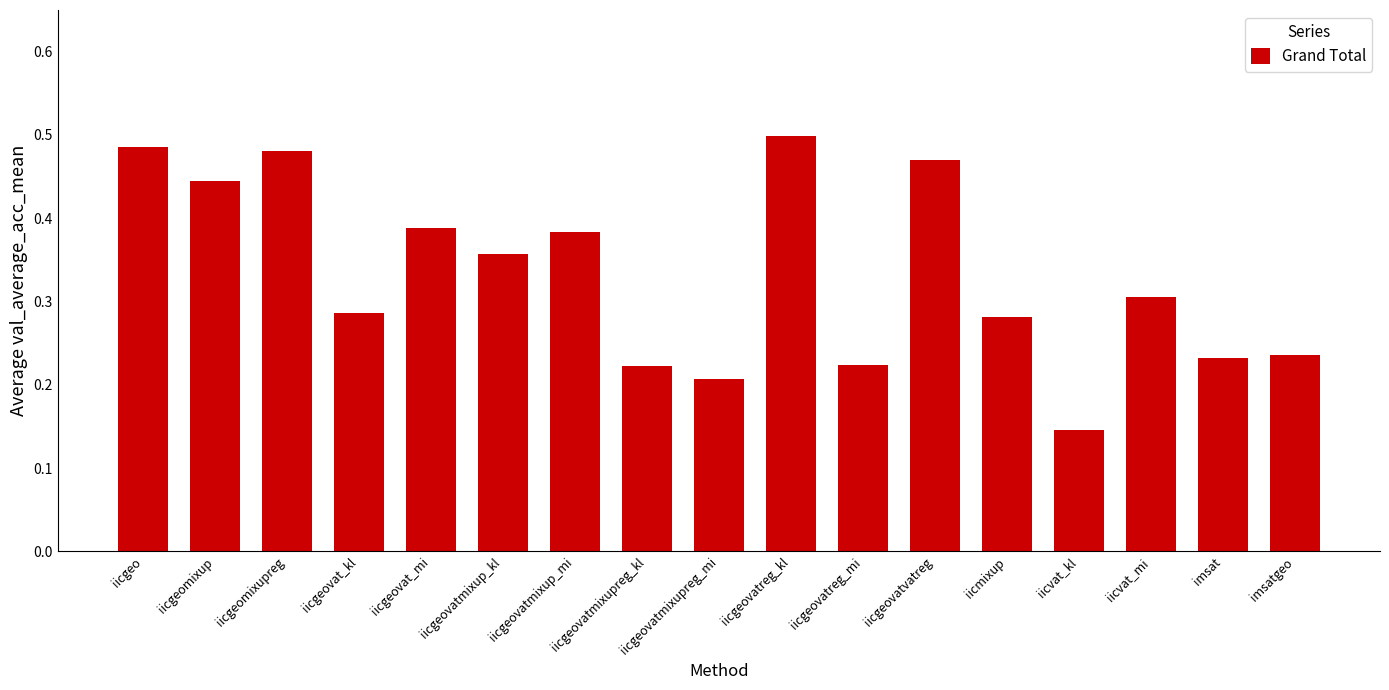

Is it true that the value at iicvat_kl is 0.2?

False